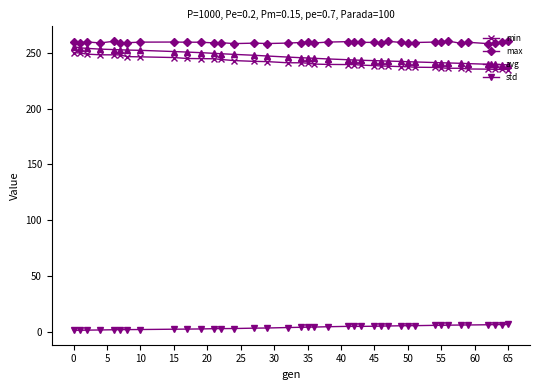

True or false: std has more than 0 interior local peaks.

True